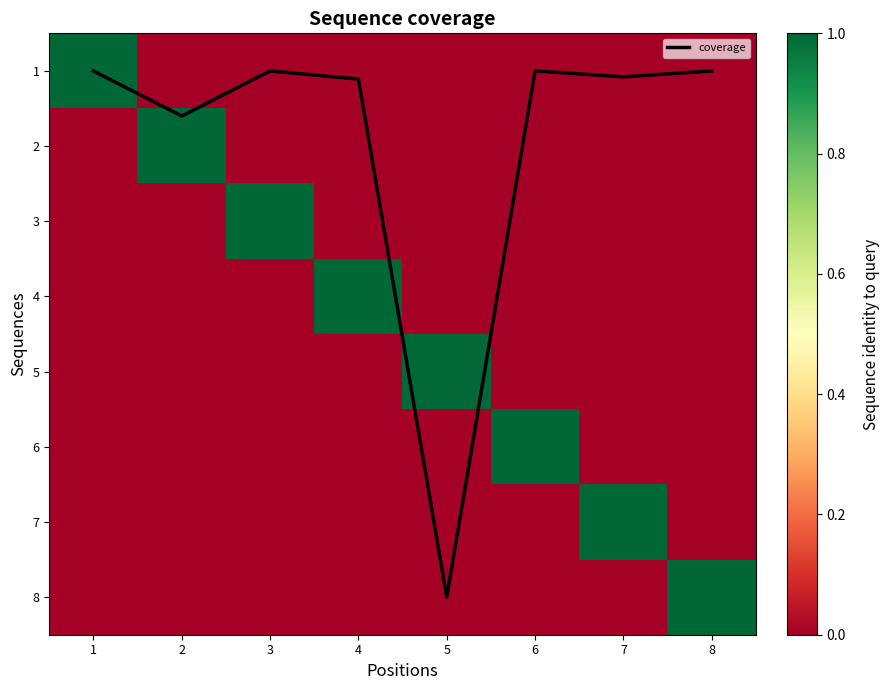

The 5 series shows 0.0 at 6. True or false?

True